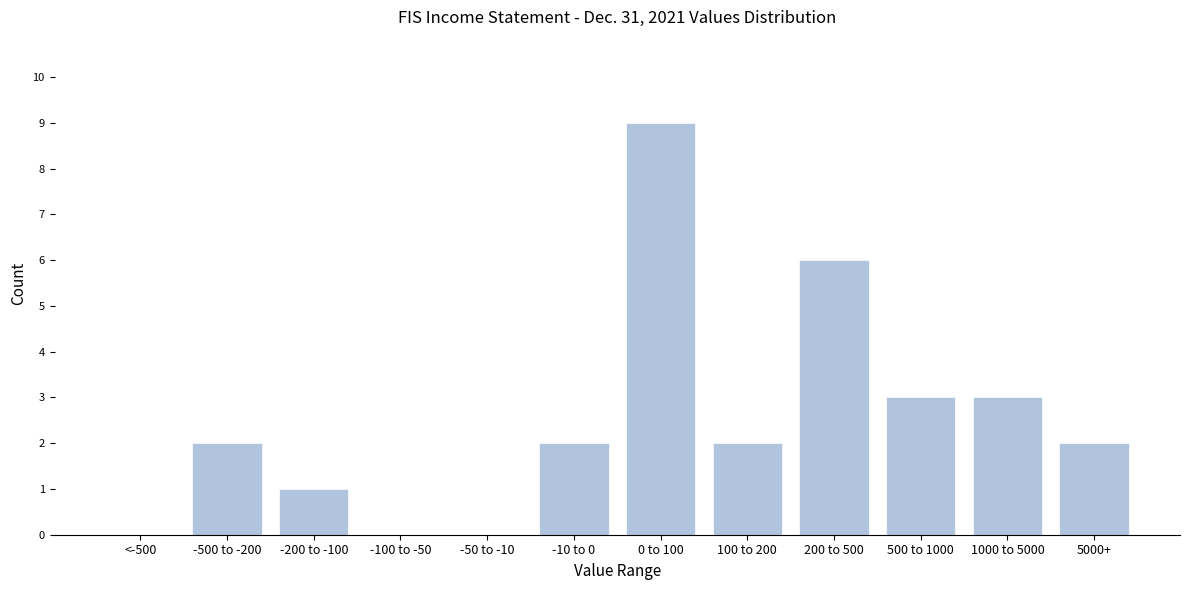

Reading left to right, list all the values displayed in this chart.

<-500=0	-500 to -200=2	-200 to -100=1	-100 to -50=0	-50 to -10=0	-10 to 0=2	0 to 100=9	100 to 200=2	200 to 500=6	500 to 1000=3	1000 to 5000=3	5000+=2